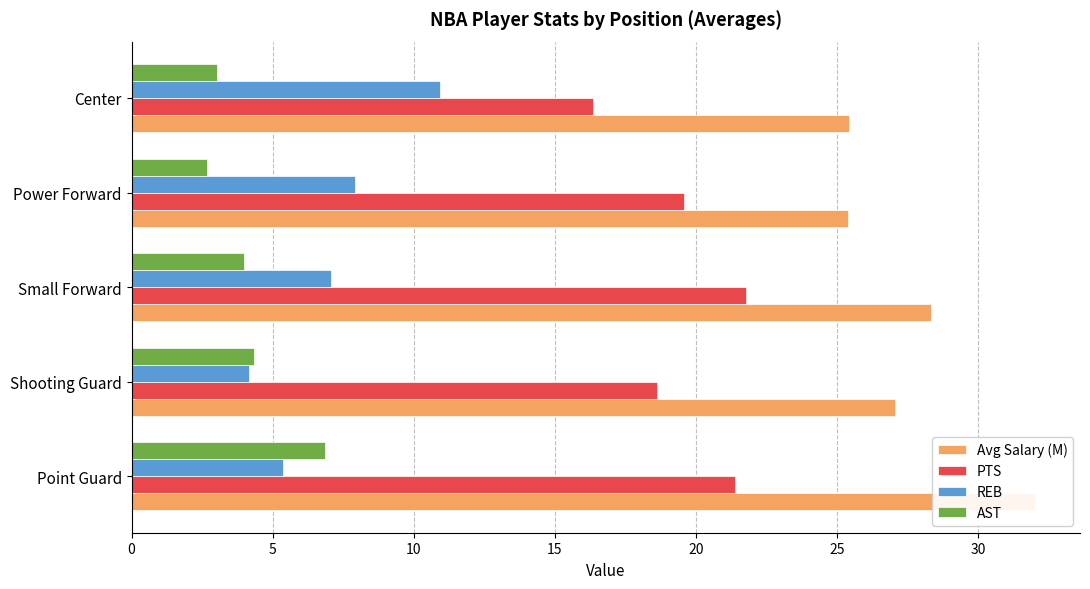

How many bars are there in each group?

4